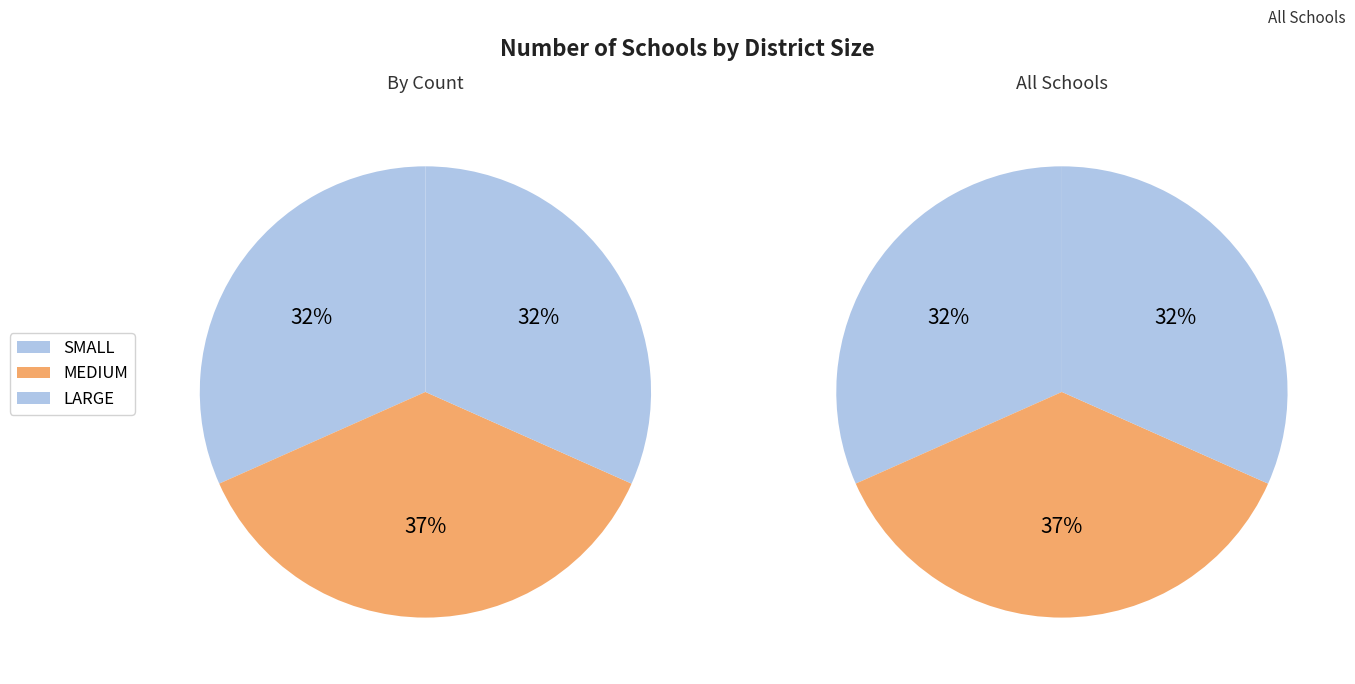

What percentage is NOT represented by MEDIUM?

63.3%